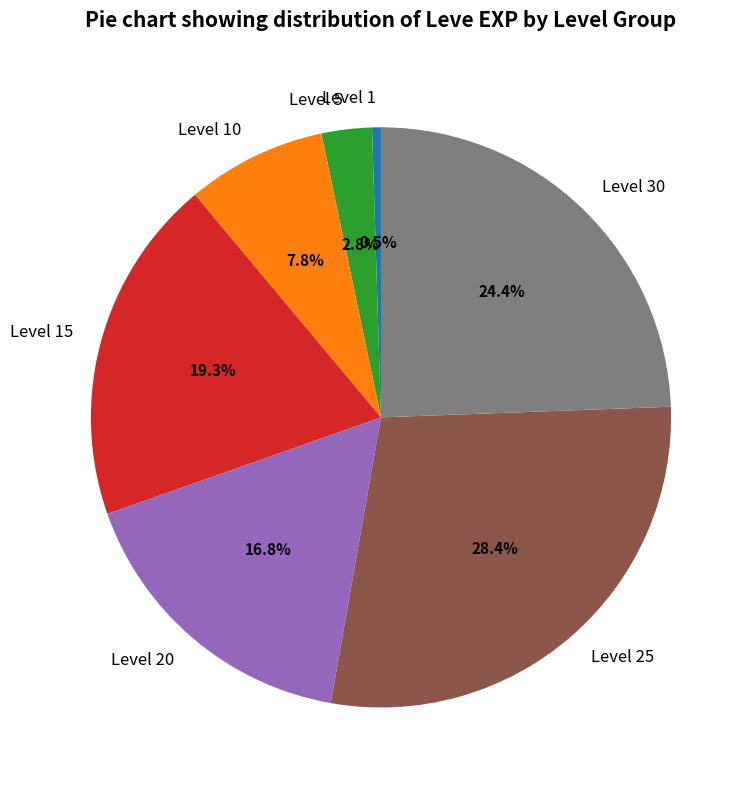

How many segments does this pie chart have?

7